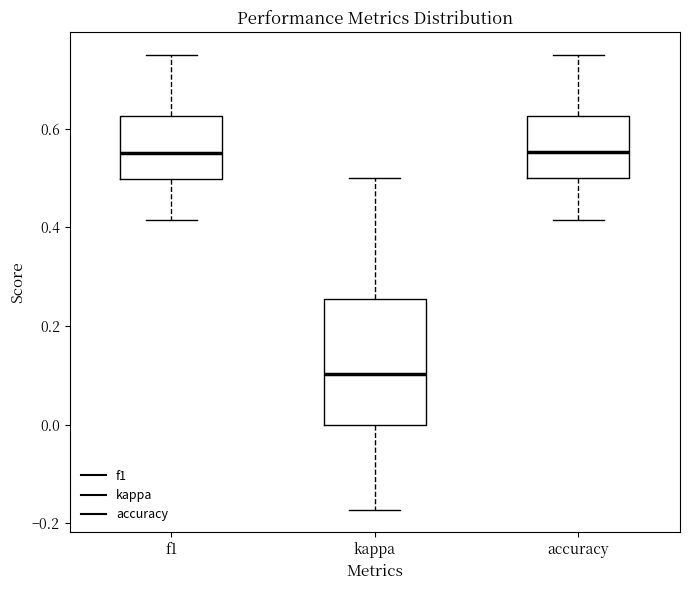

Where is the lower edge of the box for accuracy on the y-axis? The values are not printed on the chart, so give them approximately, as read against the axis.

0.50